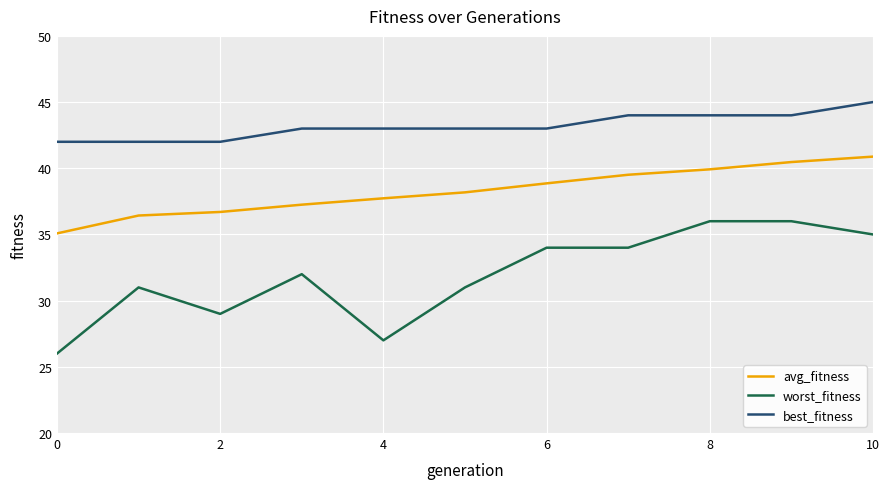

True or false: best_fitness and avg_fitness intersect in this chart.

False